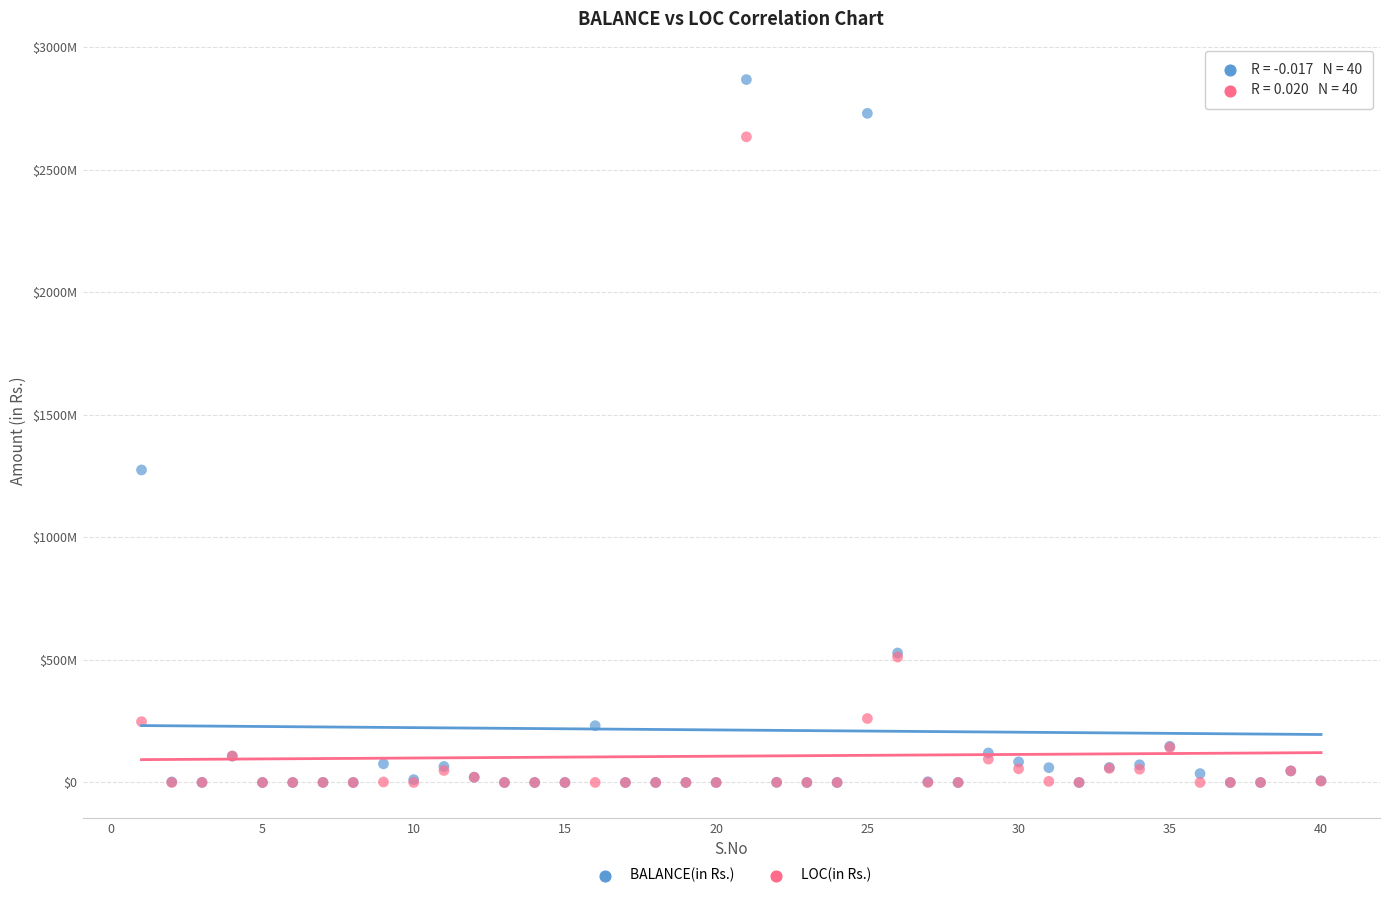

What are all the series names shown in the legend?

BALANCE(in Rs.), LOC(in Rs.)